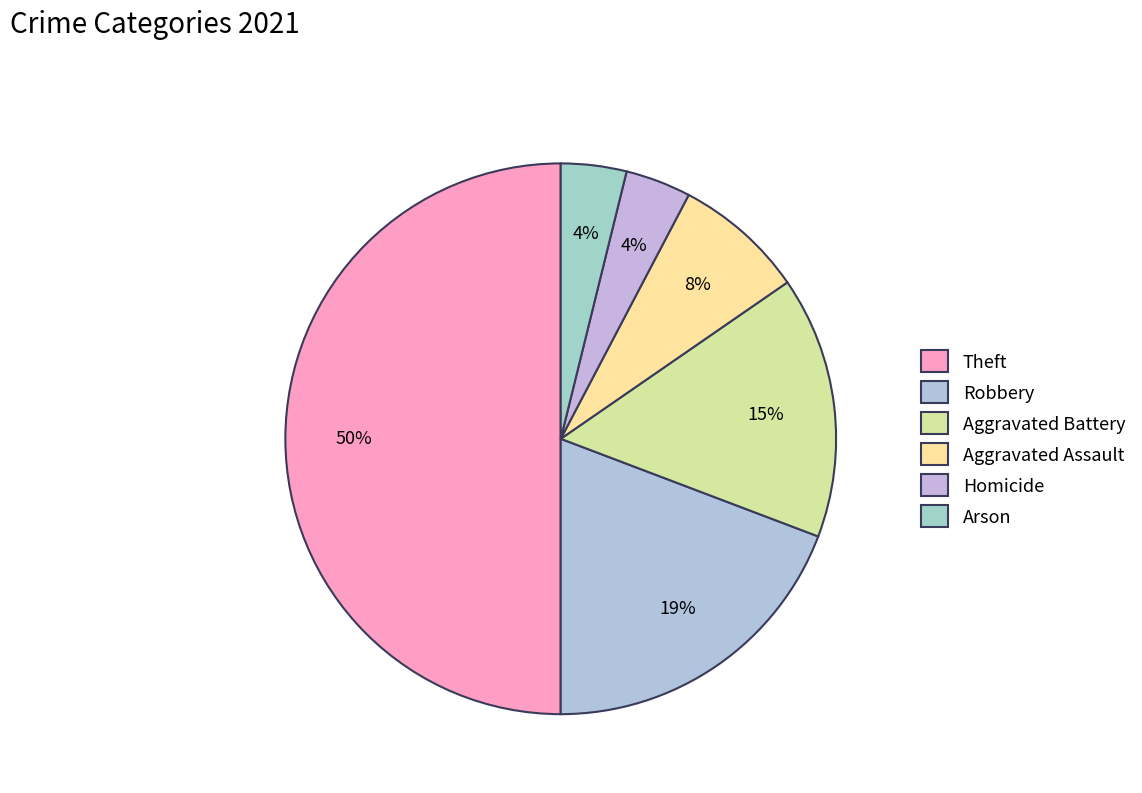

How many segments does this pie chart have?

6